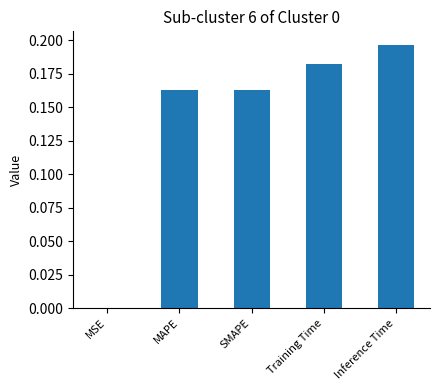

What is the average value?

0.1